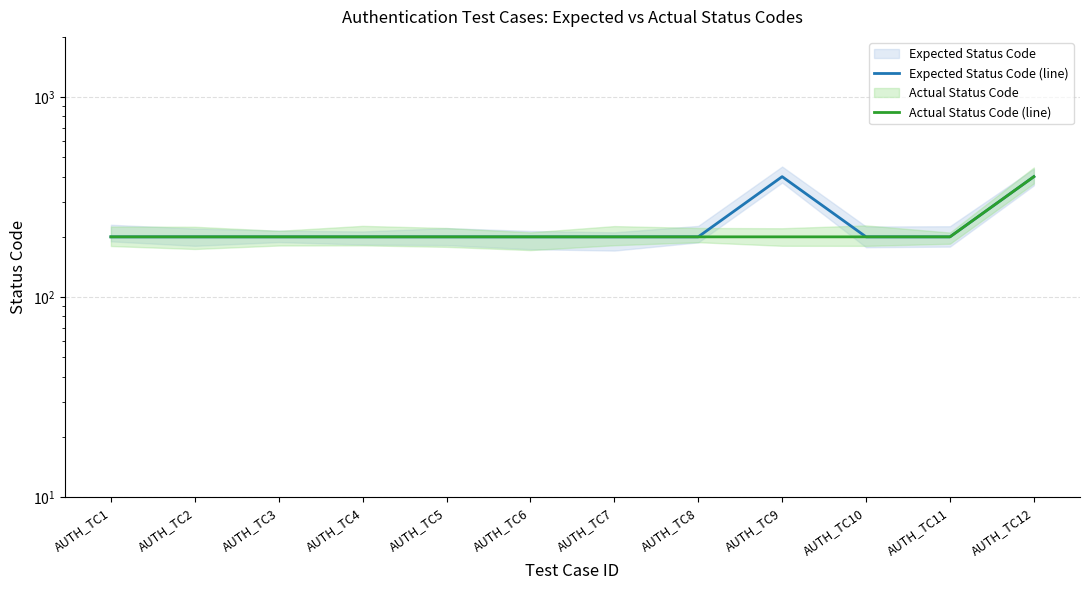

Which series has the largest total across all categories?

Expected Status Code (line)